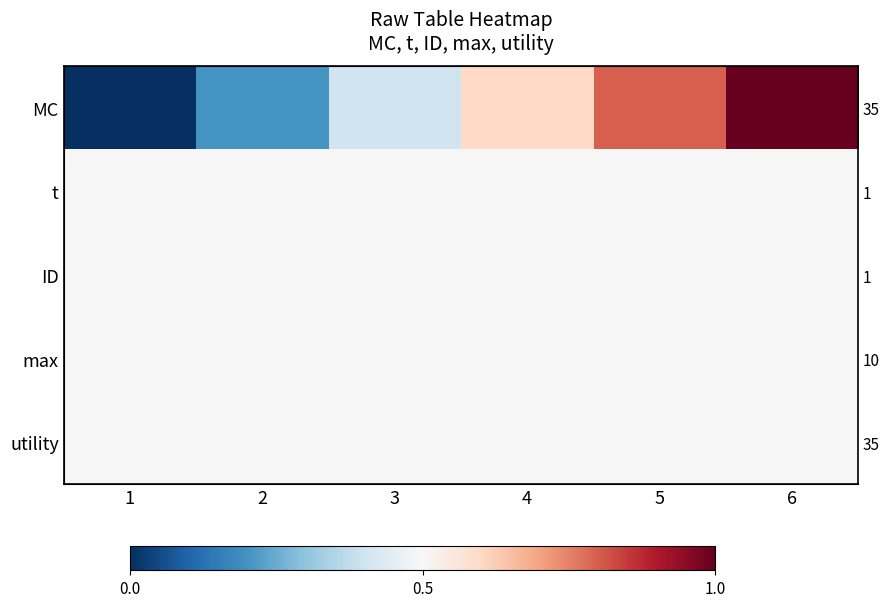

What is the total value across all series at 5?

2.8